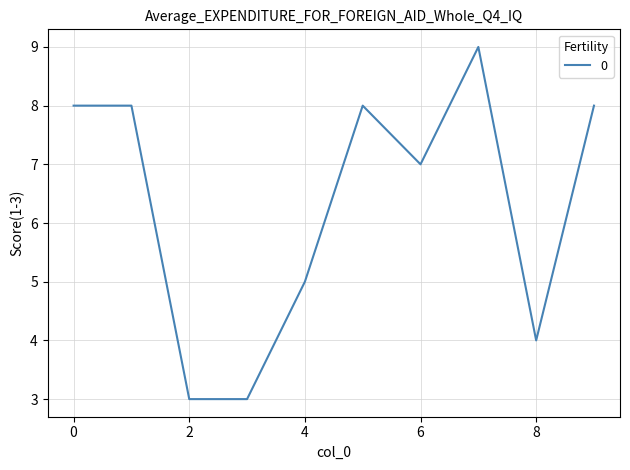

What is the sum of all values?

63